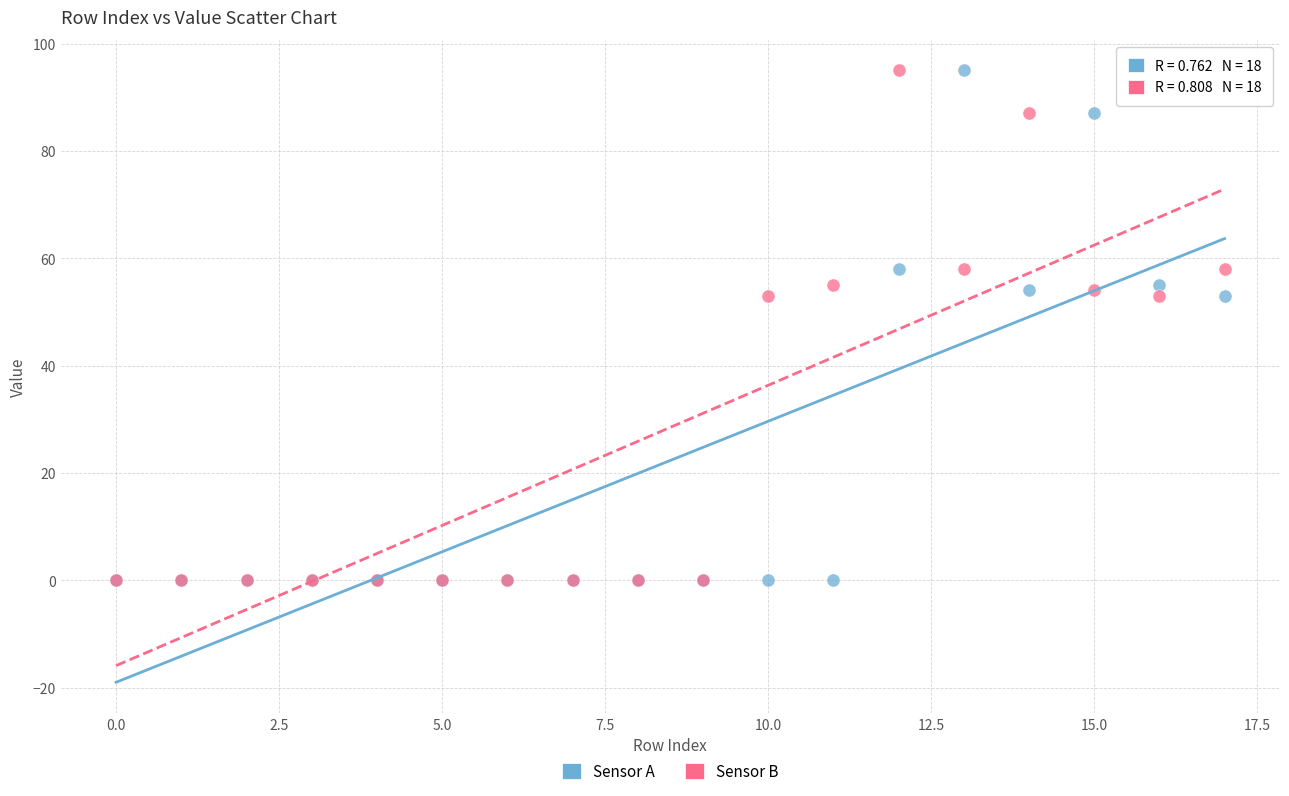

What are all the series names shown in the legend?

Sensor A, Sensor B